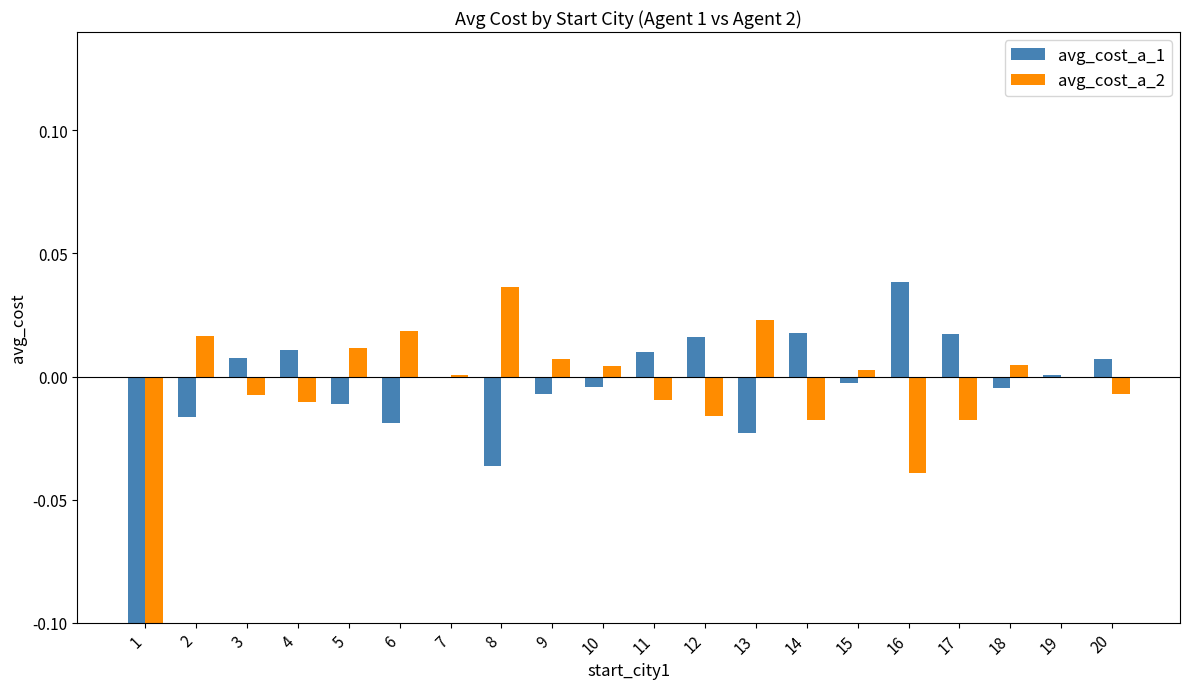

At how many categories does at least one series exceed 0?

19